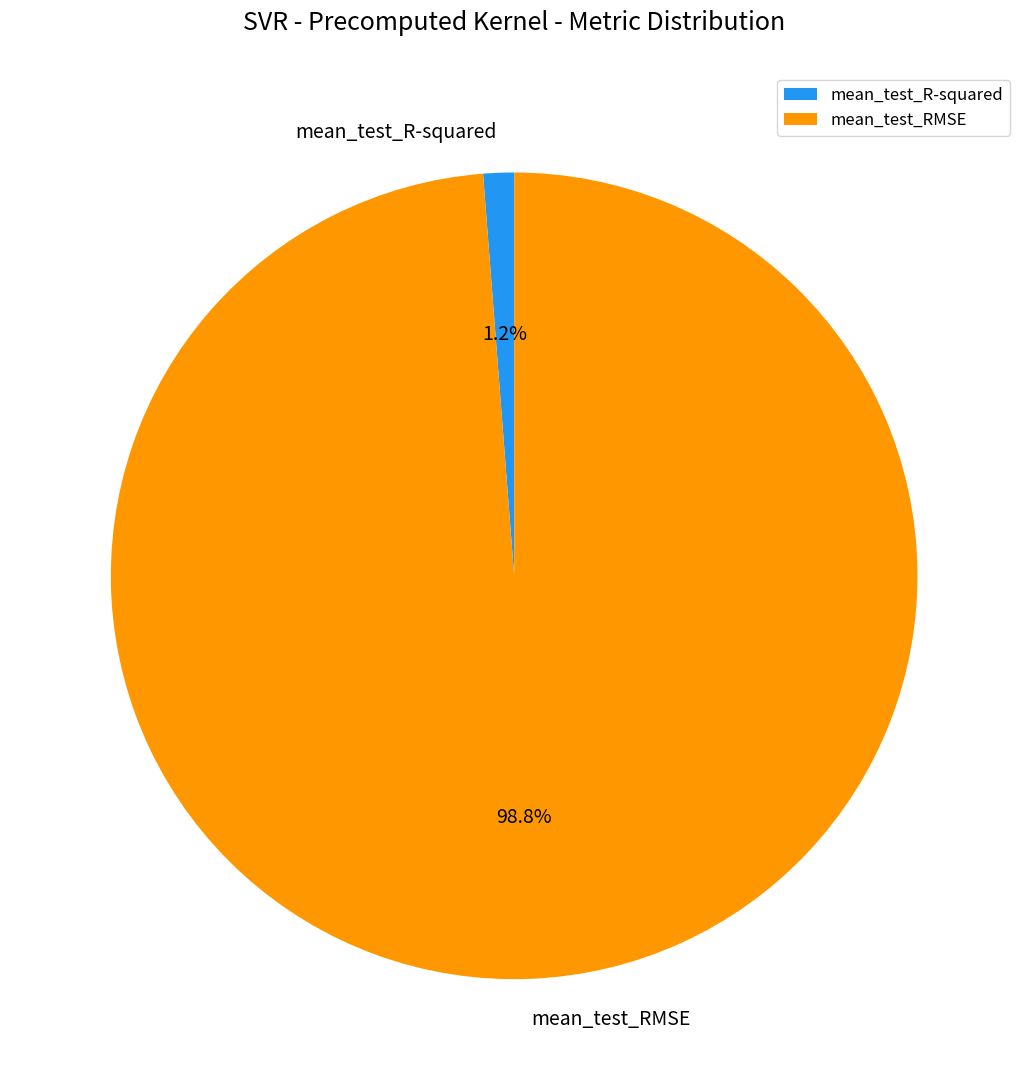

How many slices are in this pie chart?

2